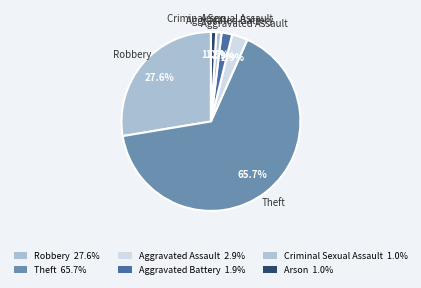

Between Arson and Theft, which is larger?

Theft